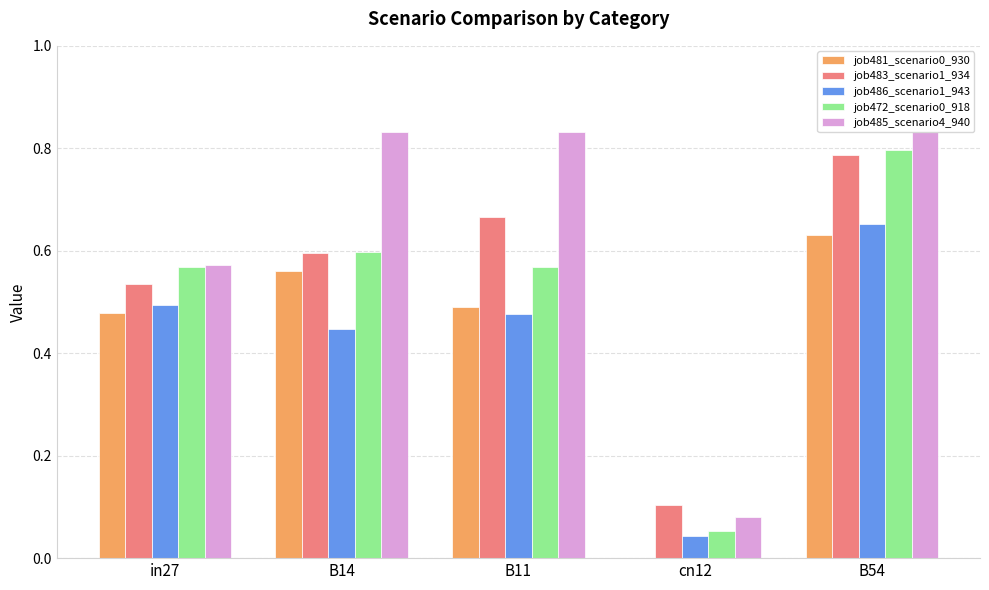

Which series has the widest spread of values?

job485_scenario4_940